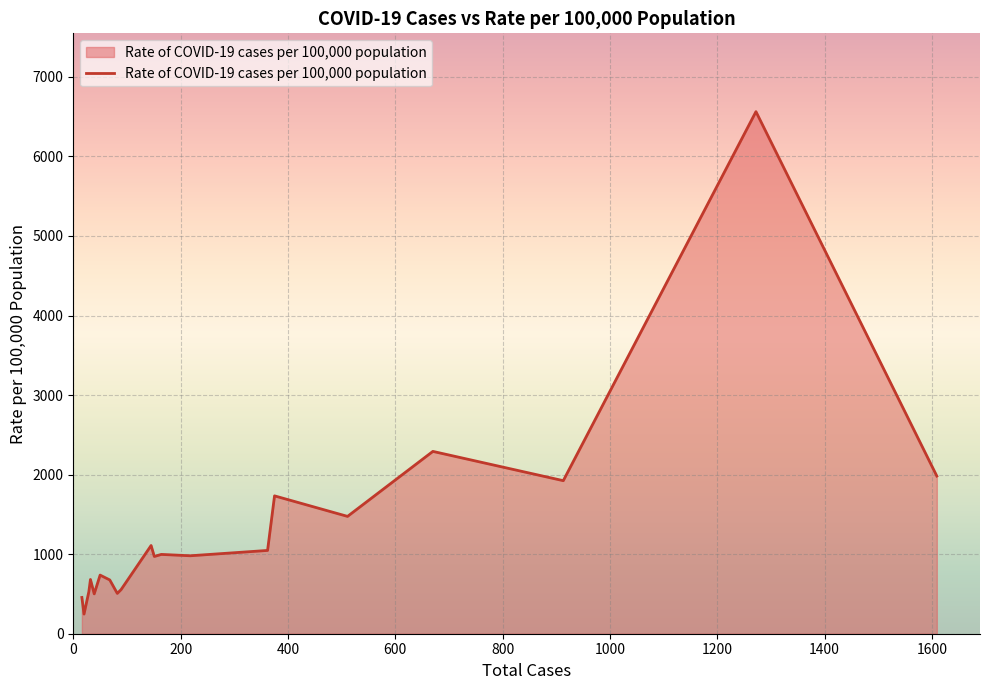

What is the smallest value displayed?

247